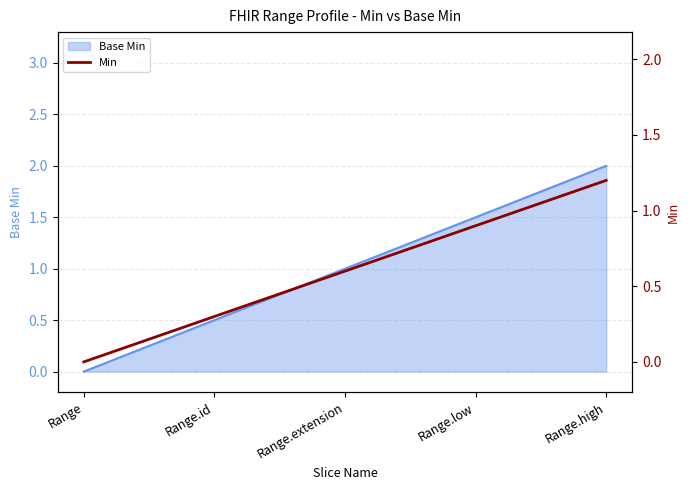

How many positive values are there?

4